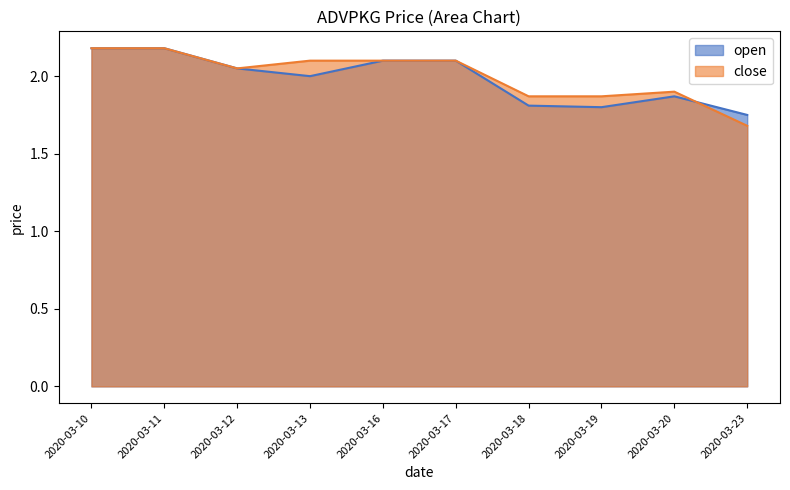

Which series changed the most between 2020-03-11 and 2020-03-12?

open